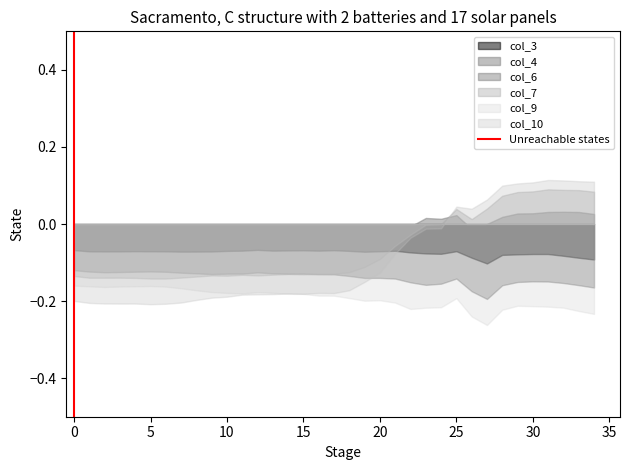

How many lines are shown in the chart?

6